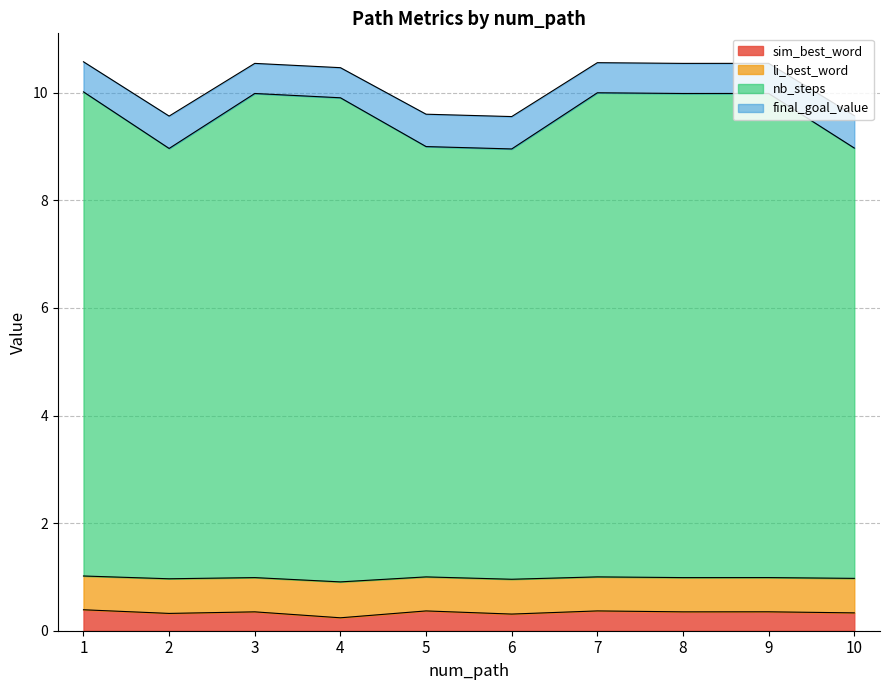

What is the maximum value shown in the chart?

10.6